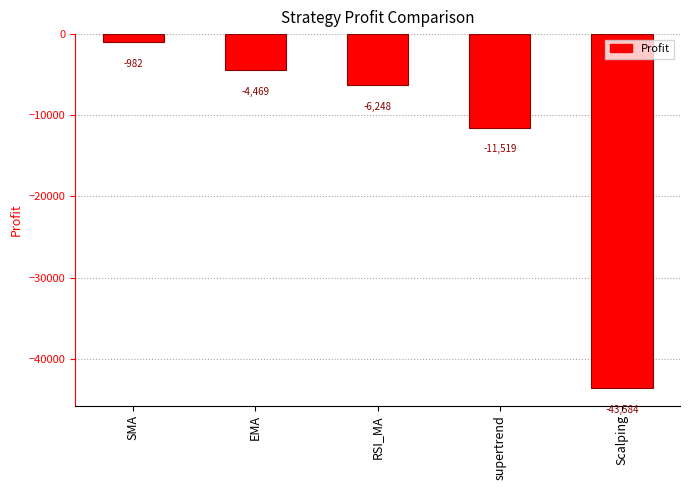

Rank the categories by value from highest to lowest.

SMA, EMA, RSI_MA, supertrend, Scalping